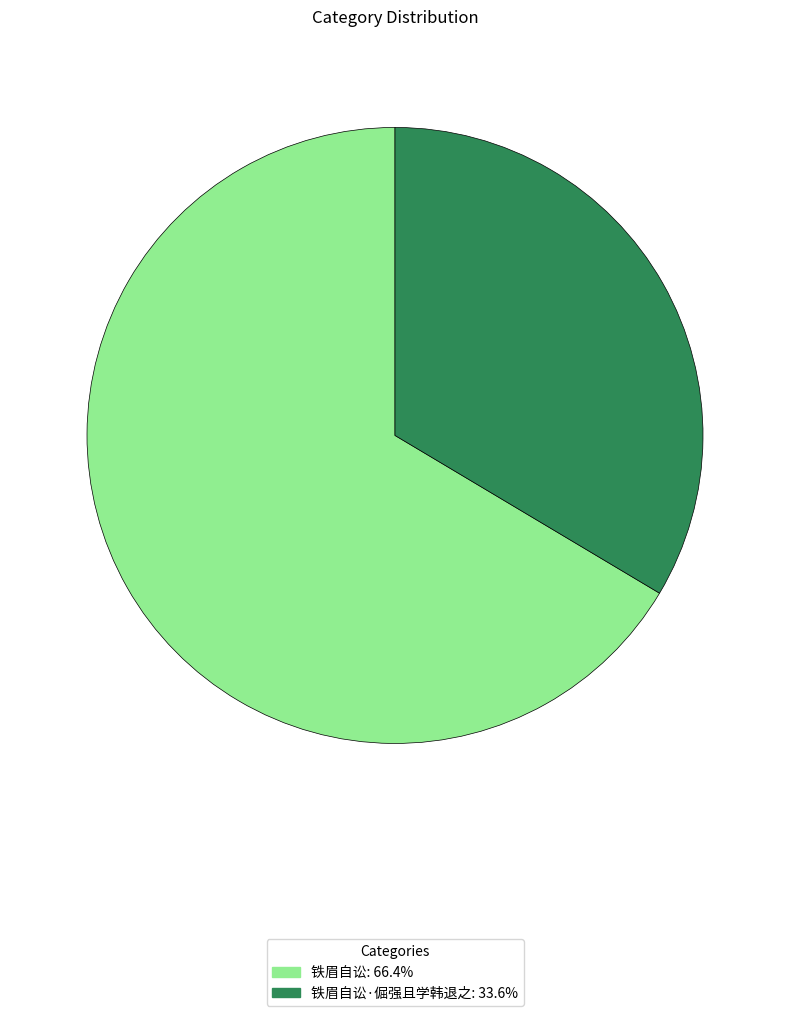

Does any single category account for the majority?

Yes